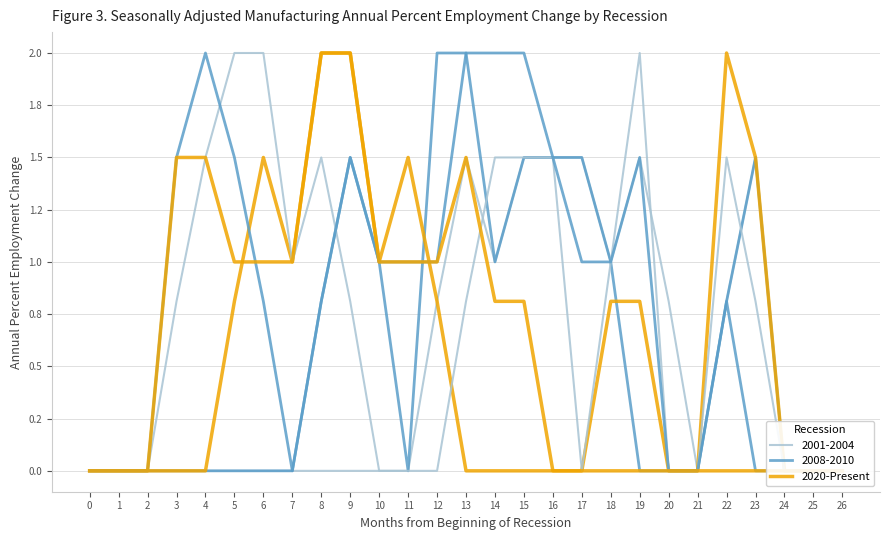

True or false: the data shows 0.5 at 12.

False